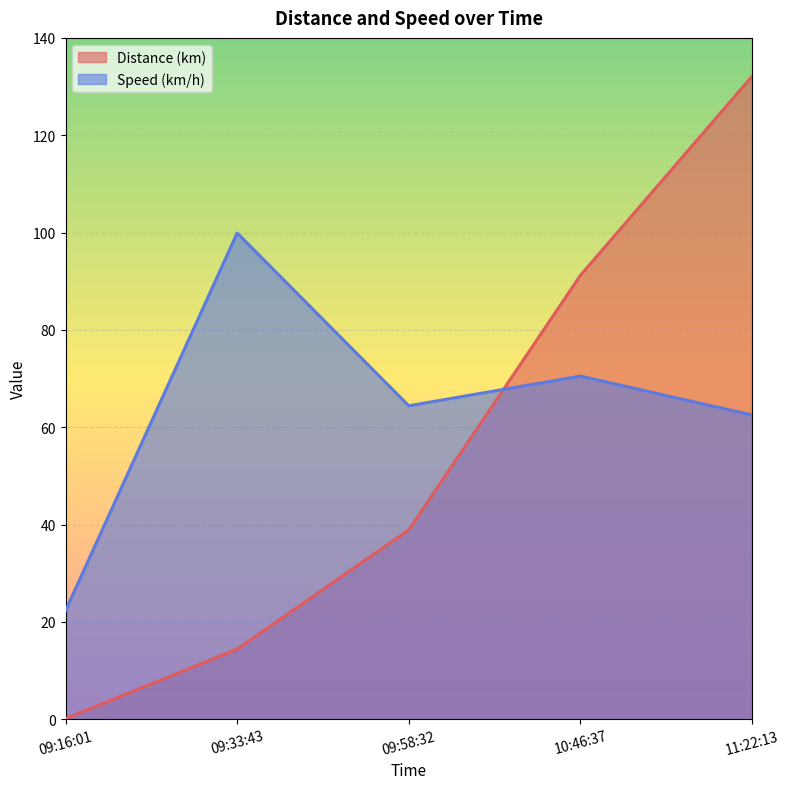

Which category has the lowest value across all series?

09:16:01